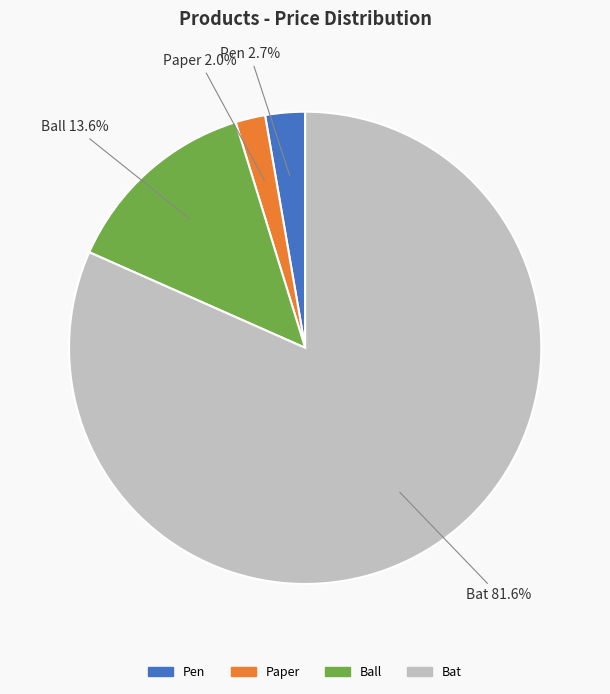

To the nearest percent, what is the difference between the Bat and Ball slice percentages?

68%